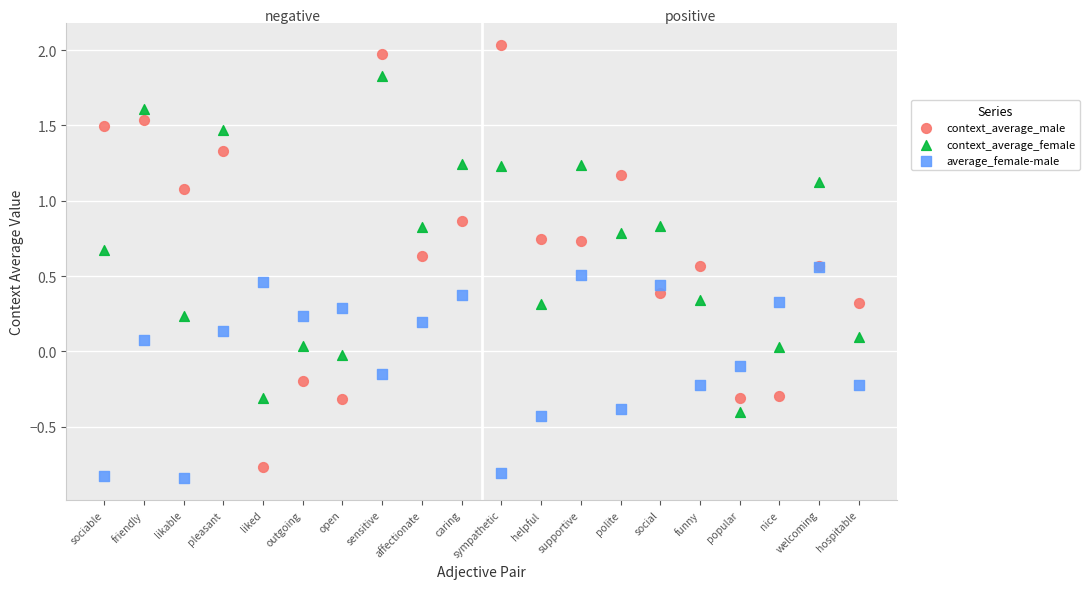

What are all the series names shown in the legend?

context_average_male, context_average_female, average_female-male